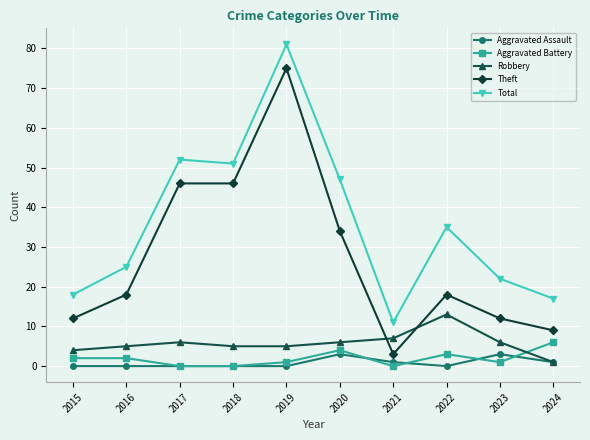

List the series in order of their peak value, lowest first.

Aggravated Assault, Aggravated Battery, Robbery, Theft, Total